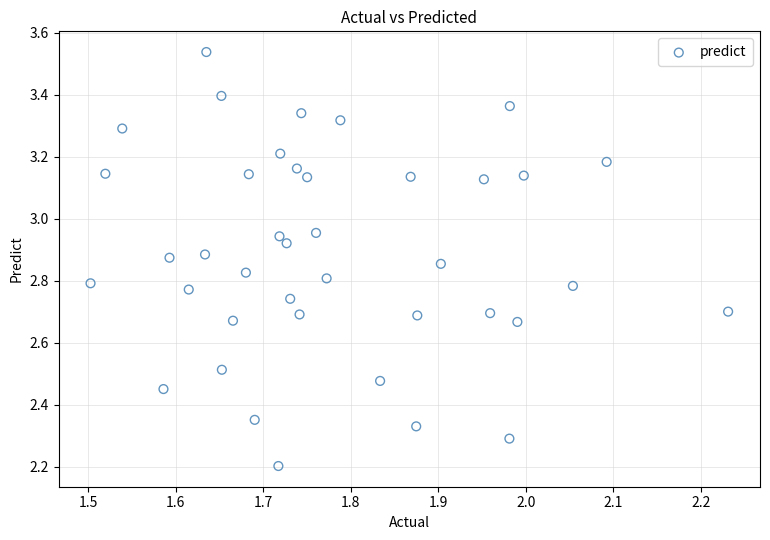

What Y value in the scatter plot is closest to 2?

2.2